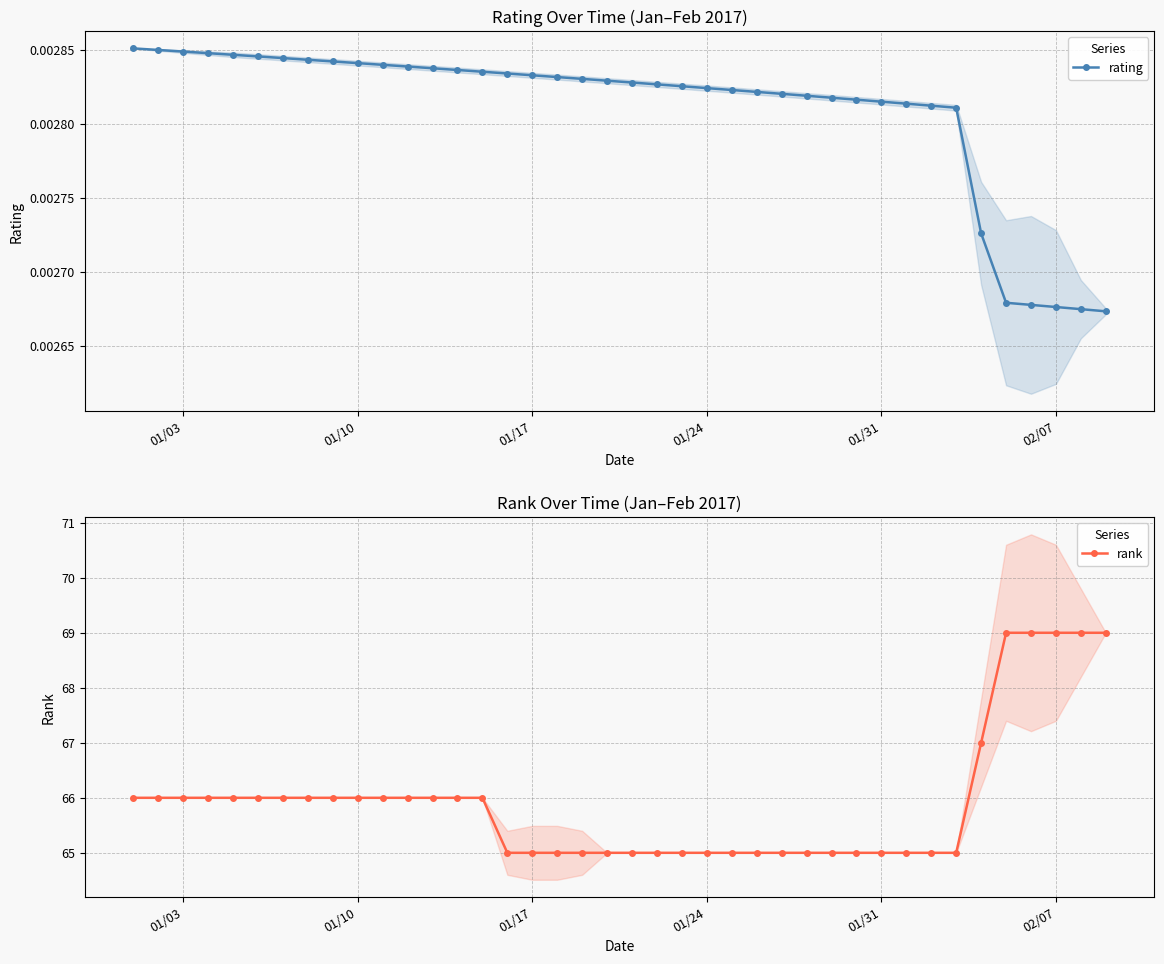

Reading left to right, what are all the values shown in this chart?

rating: 0.0	0.0	0.0	0.0	0.0	0.0	0.0	0.0	0.0	0.0	0.0	0.0	0.0	0.0	0.0	0.0	0.0	0.0	0.0	0.0	0.0	0.0	0.0	0.0	0.0	0.0	0.0	0.0	0.0	0.0	0.0	0.0	0.0	0.0	0.0	0.0	0.0	0.0	0.0	0.0
rank: 66.0	66.0	66.0	66.0	66.0	66.0	66.0	66.0	66.0	66.0	66.0	66.0	66.0	66.0	66.0	65.0	65.0	65.0	65.0	65.0	65.0	65.0	65.0	65.0	65.0	65.0	65.0	65.0	65.0	65.0	65.0	65.0	65.0	65.0	67.0	69.0	69.0	69.0	69.0	69.0